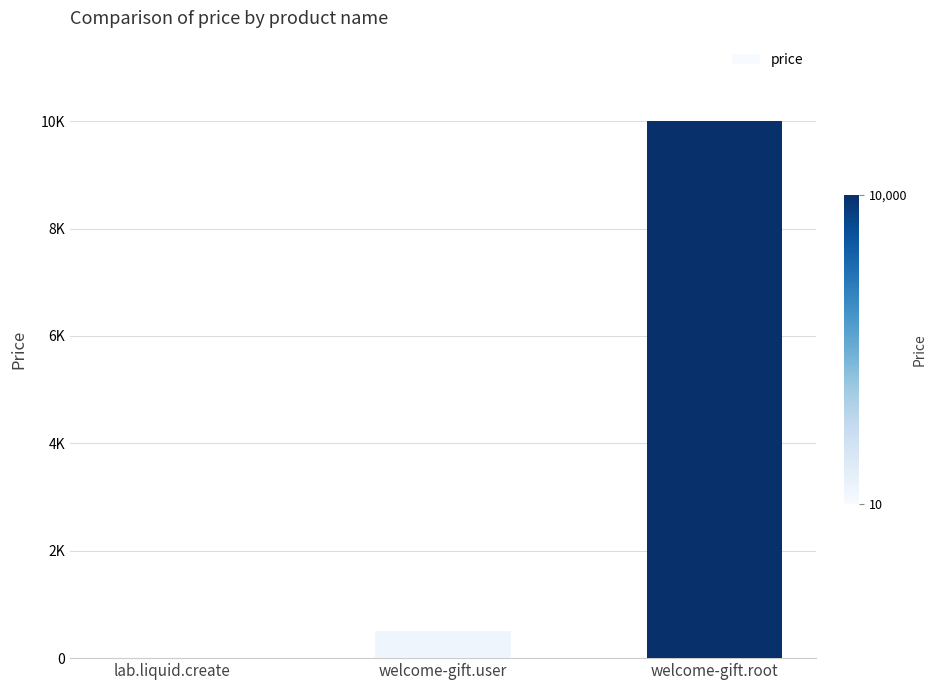

Is it true that the value at lab.liquid.create is 10?

True